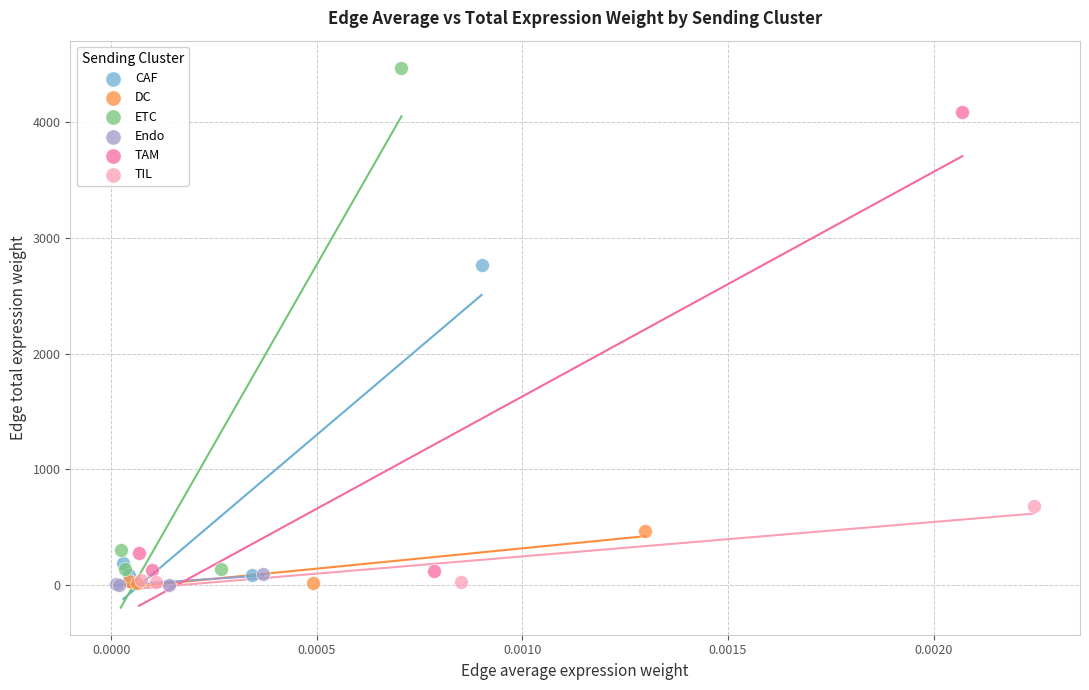

Which series contains the highest Y value?

ETC